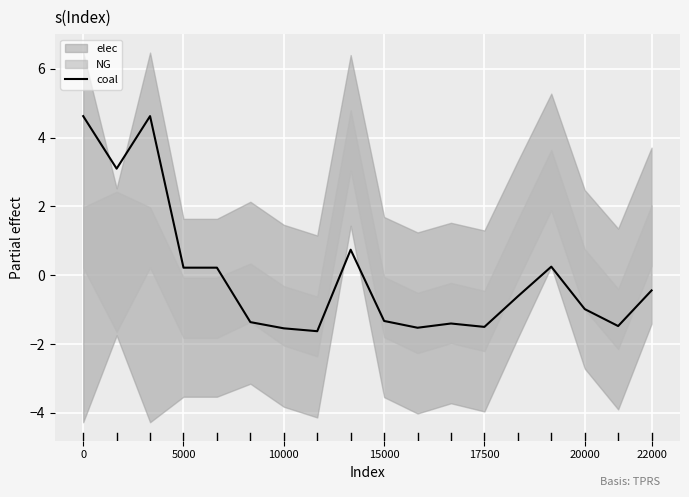

Is it true that coal equals -0.9 at 10000?

False